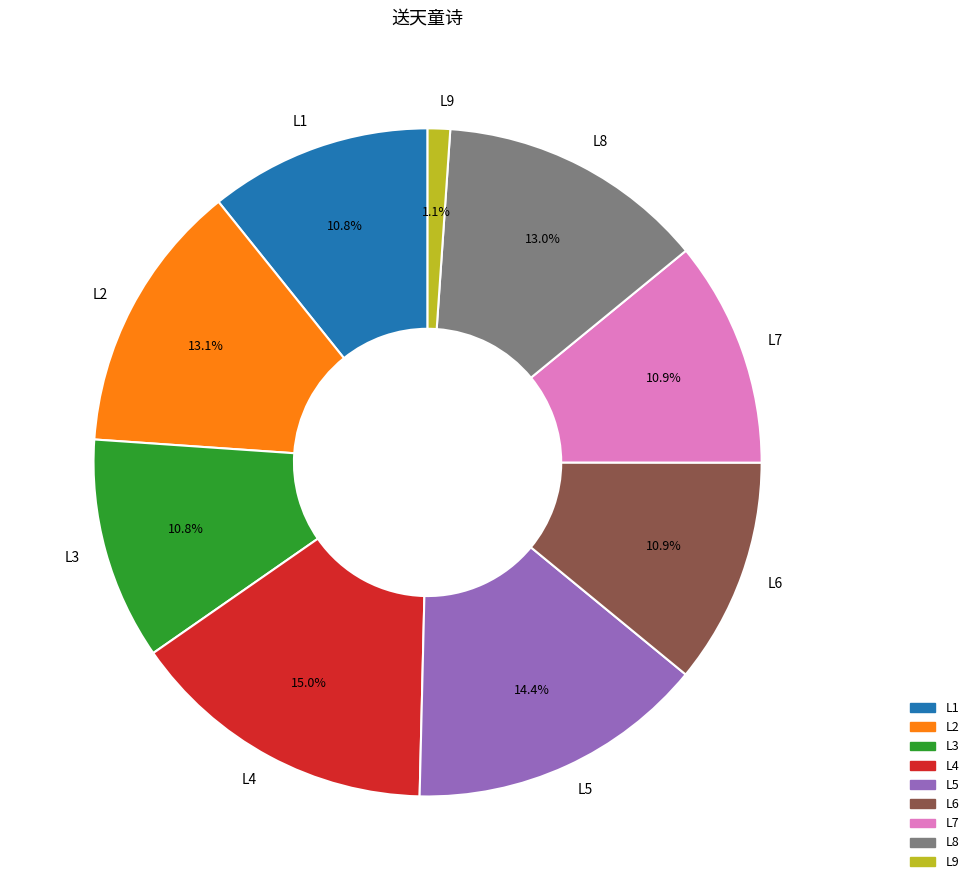

What is the smallest slice in the pie chart?

L9